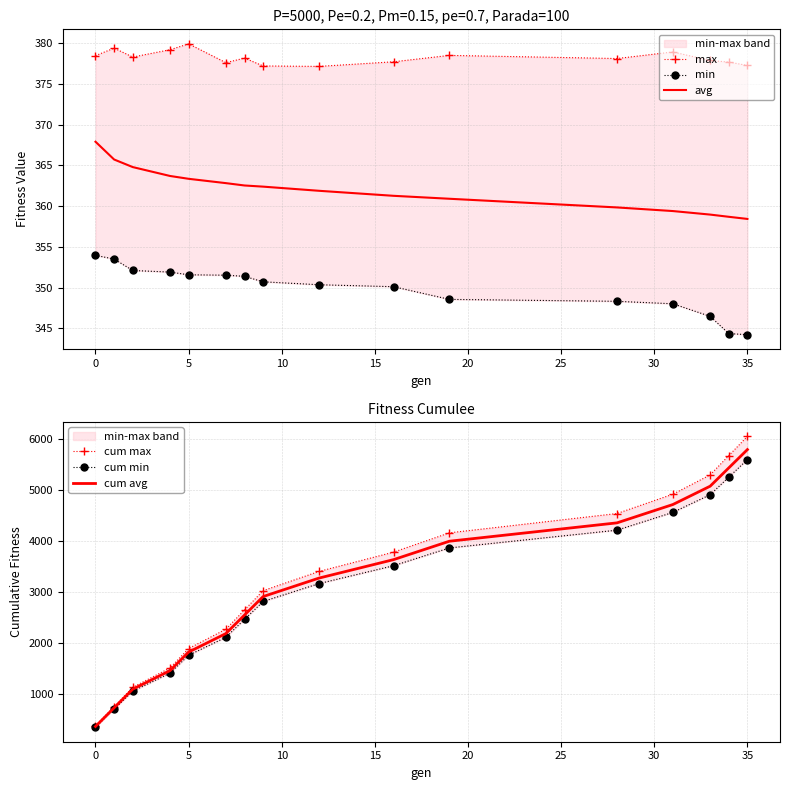

What is the sum of all cum avg values?

49424.0